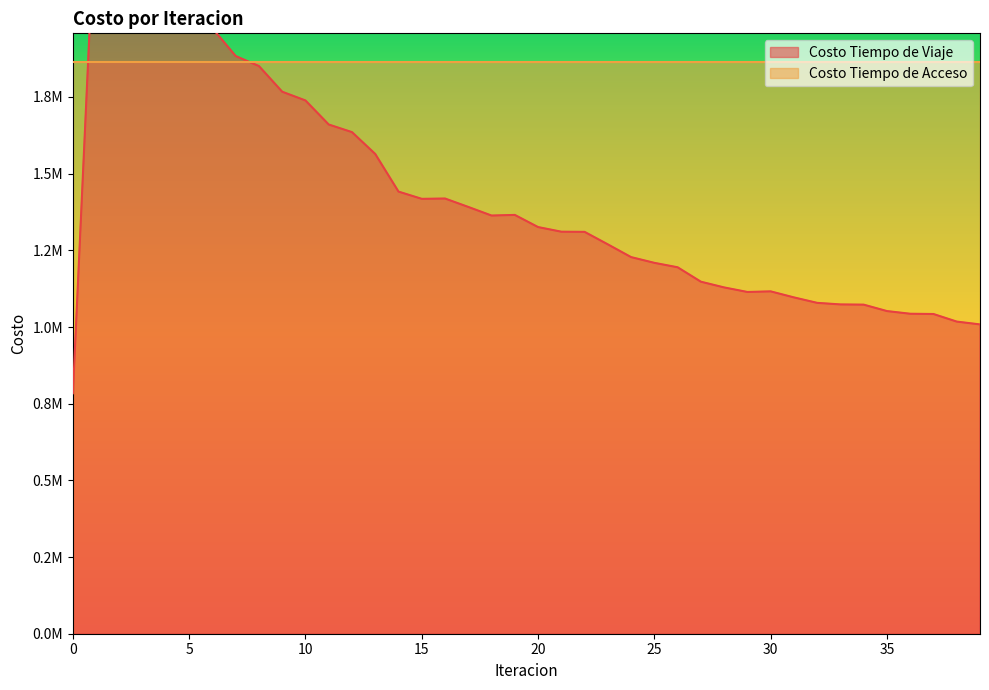

What is the value of the 19th point from the left?

1363386.0